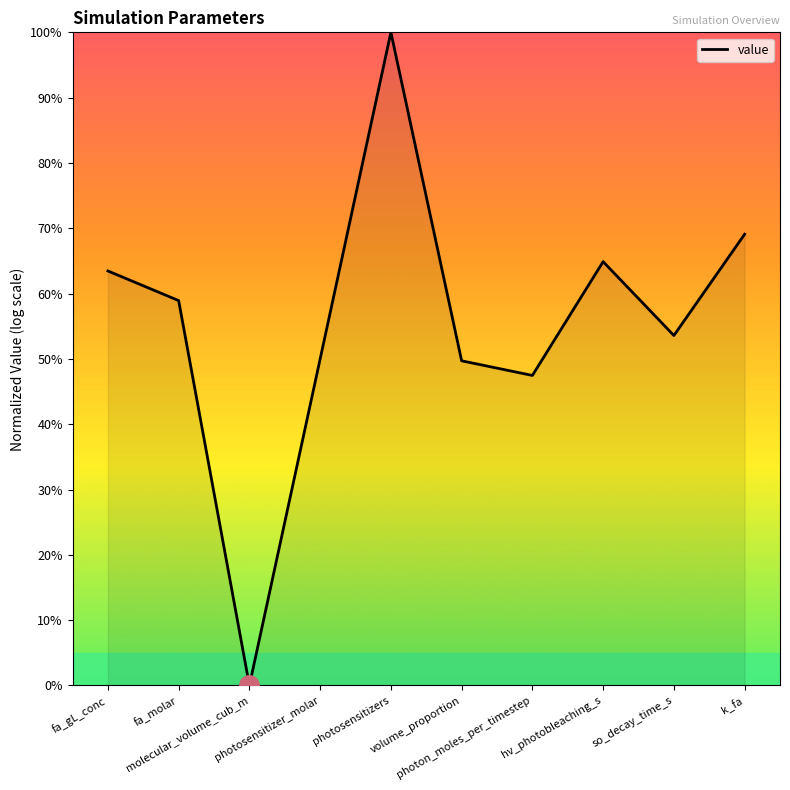

Which has a higher value, photosensitizer_molar or k_fa?

k_fa